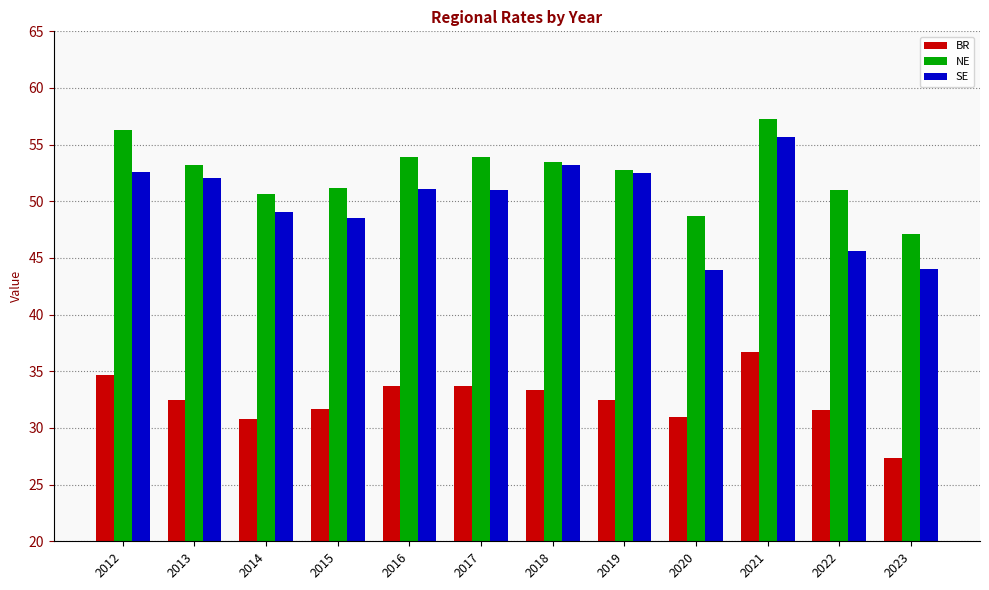

Read the NE value at 2015.

51.2